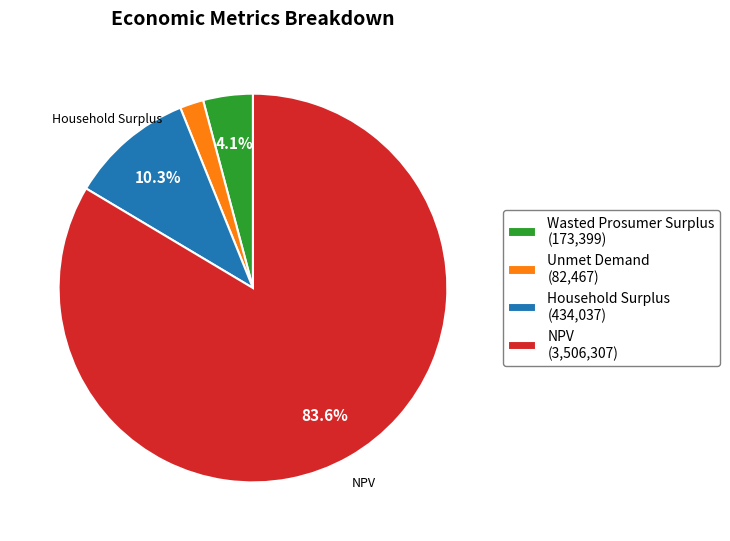

Is the sum of Unmet Demand (82,467) and Wasted Prosumer Surplus (173,399) greater than half?

No